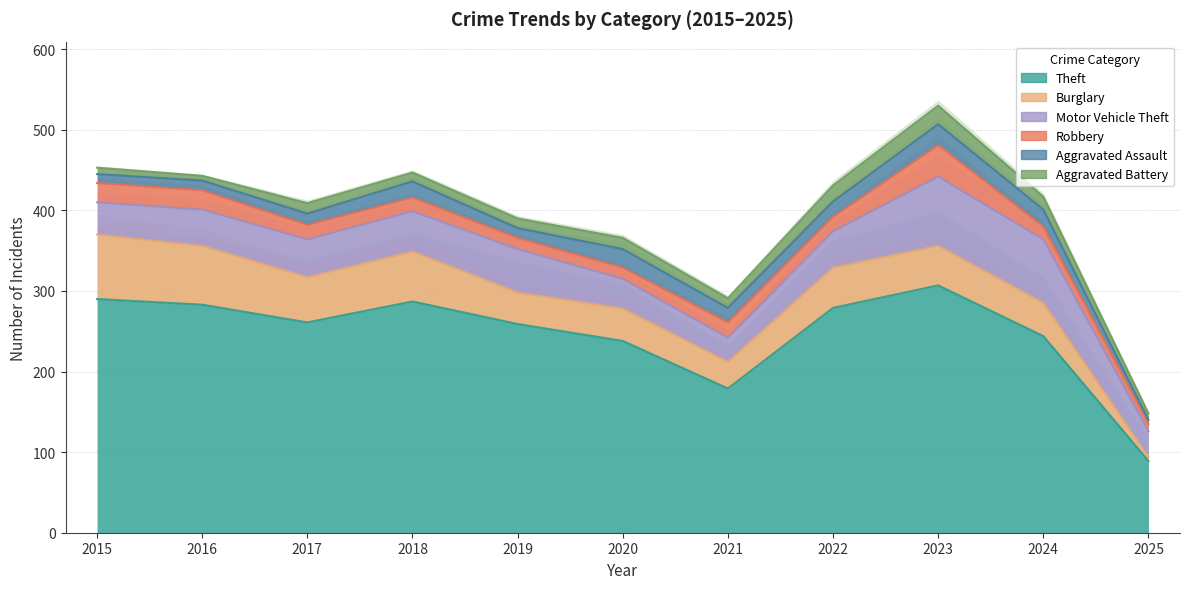

Count the number of data series in this chart.

6